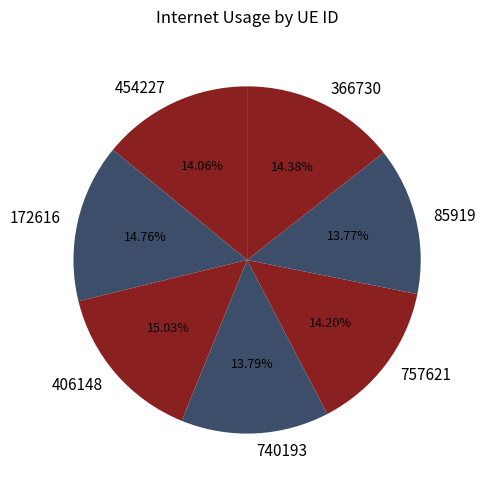

Does 454227 represent more than half of the total?

No